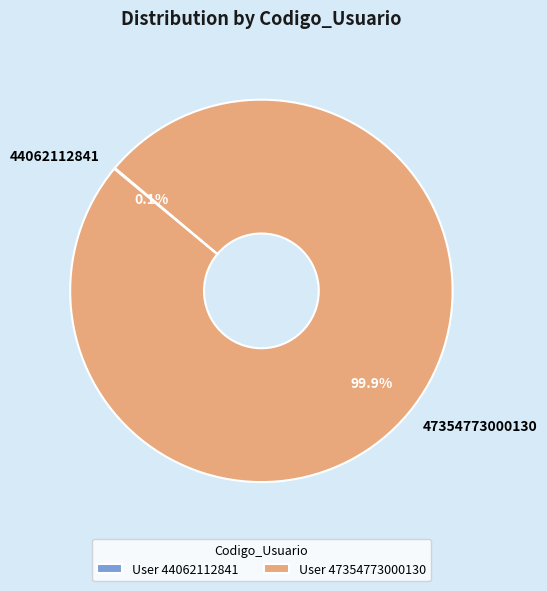

Is there any slice that represents more than half of the pie?

Yes